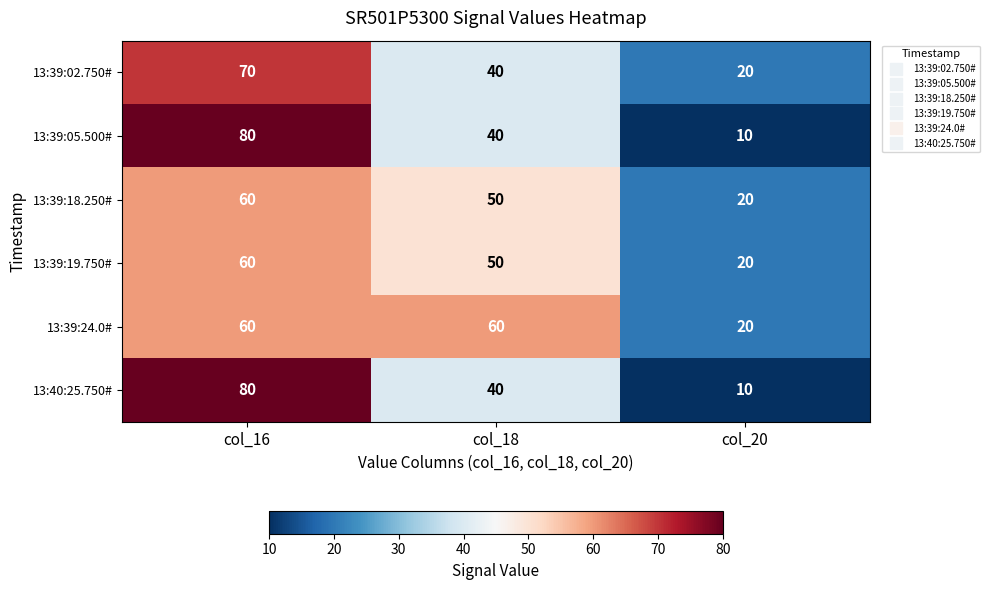

Reading left to right, transcribe all the data shown in this chart.

13:39:02.750#: 70	40	20
13:39:05.500#: 80	40	10
13:39:18.250#: 60	50	20
13:39:19.750#: 60	50	20
13:39:24.0#: 60	60	20
13:40:25.750#: 80	40	10